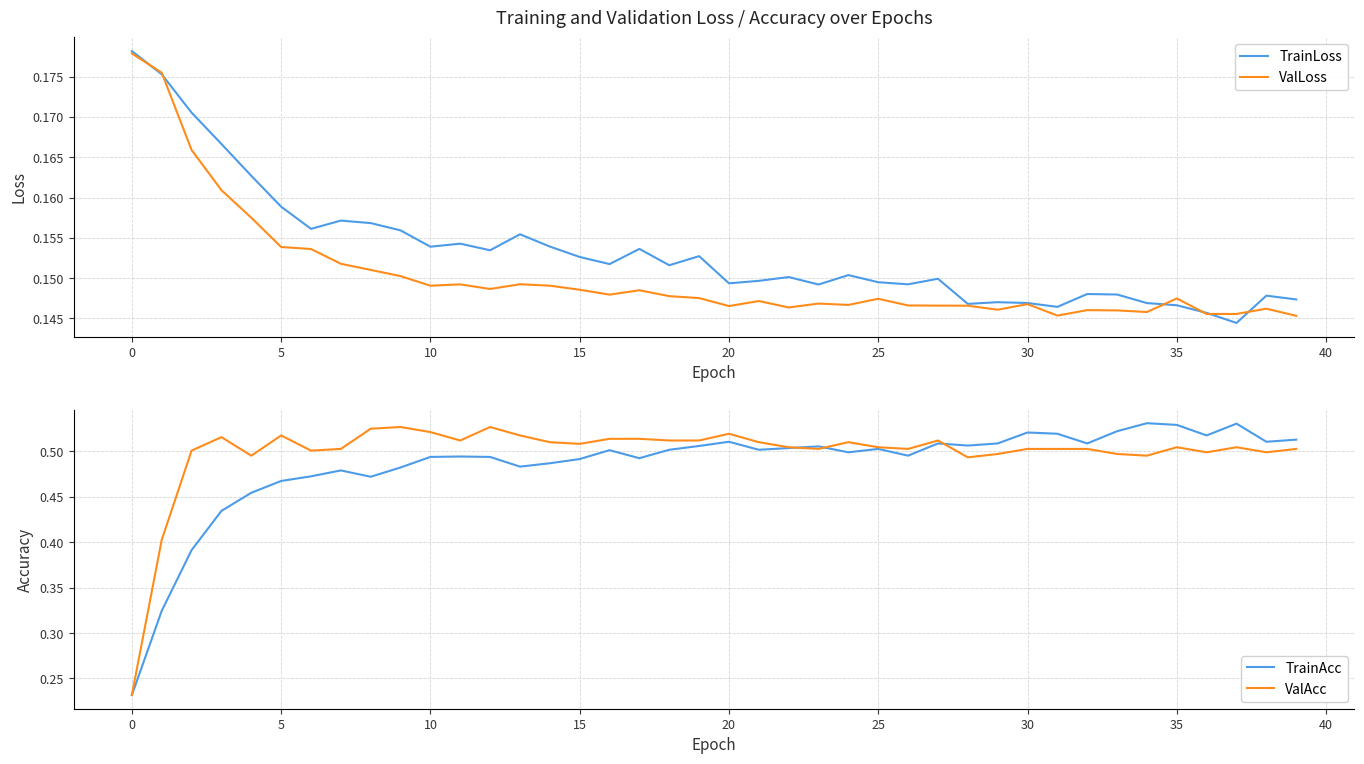

What is the difference between the maximum and minimum values in the TrainAcc series?

0.3